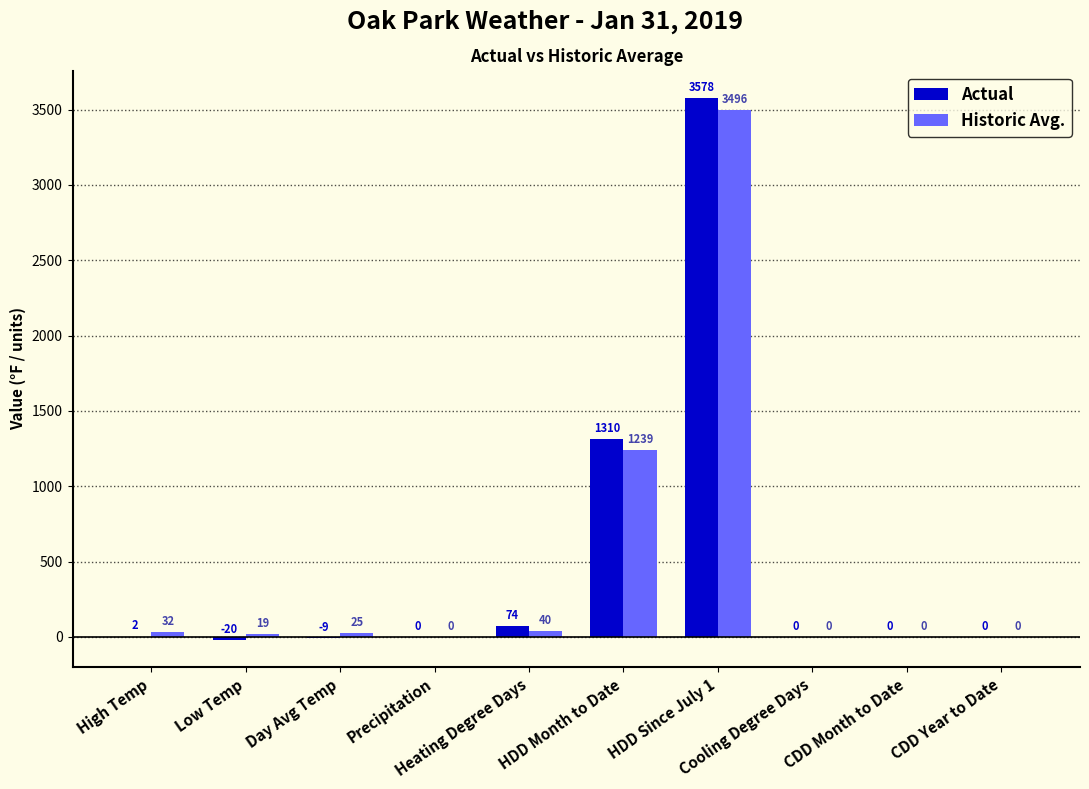

Reading left to right, extract all data points from this chart.

Actual: 2	-20	-9	0	74	1310	3578	0	0	0
Historic Avg.: 32	19	25	0	40	1239	3496	0	0	0